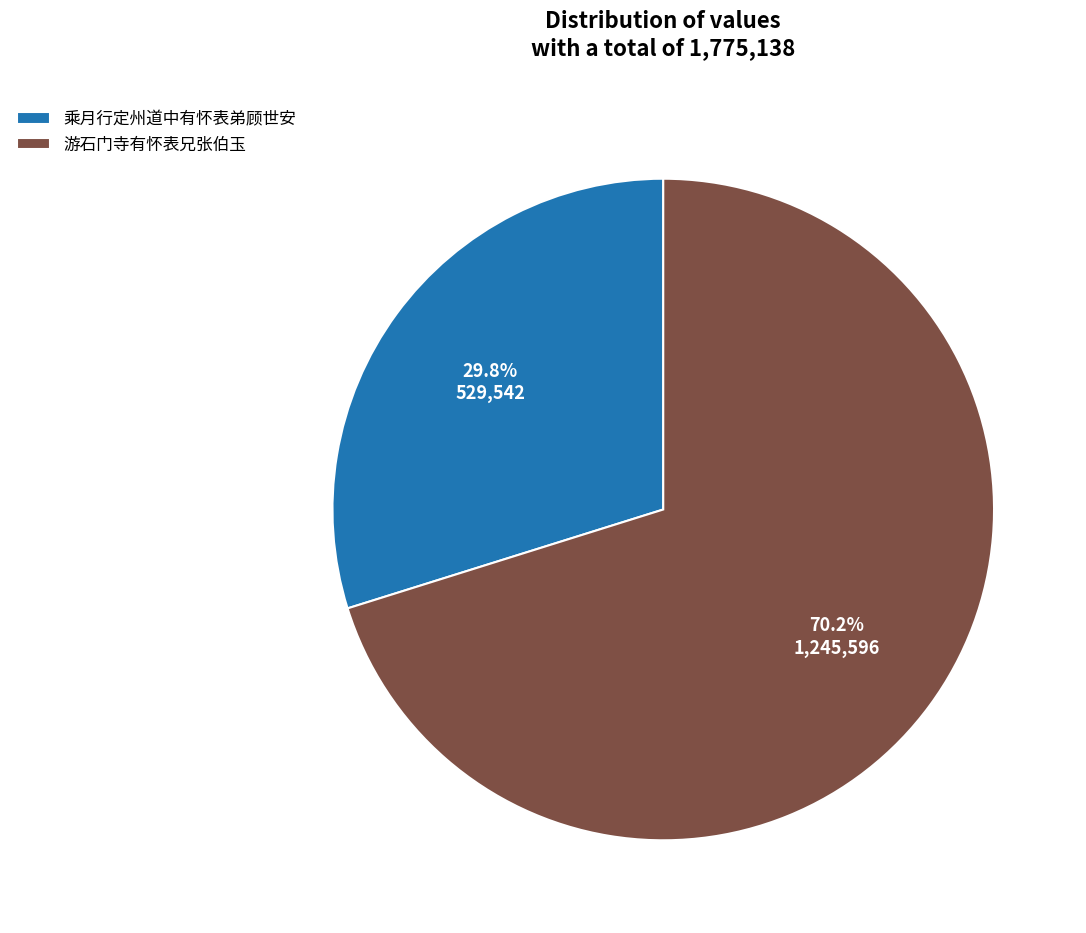

Between 游石门寺有怀表兄张伯玉 and 乘月行定州道中有怀表弟顾世安, which is larger?

游石门寺有怀表兄张伯玉